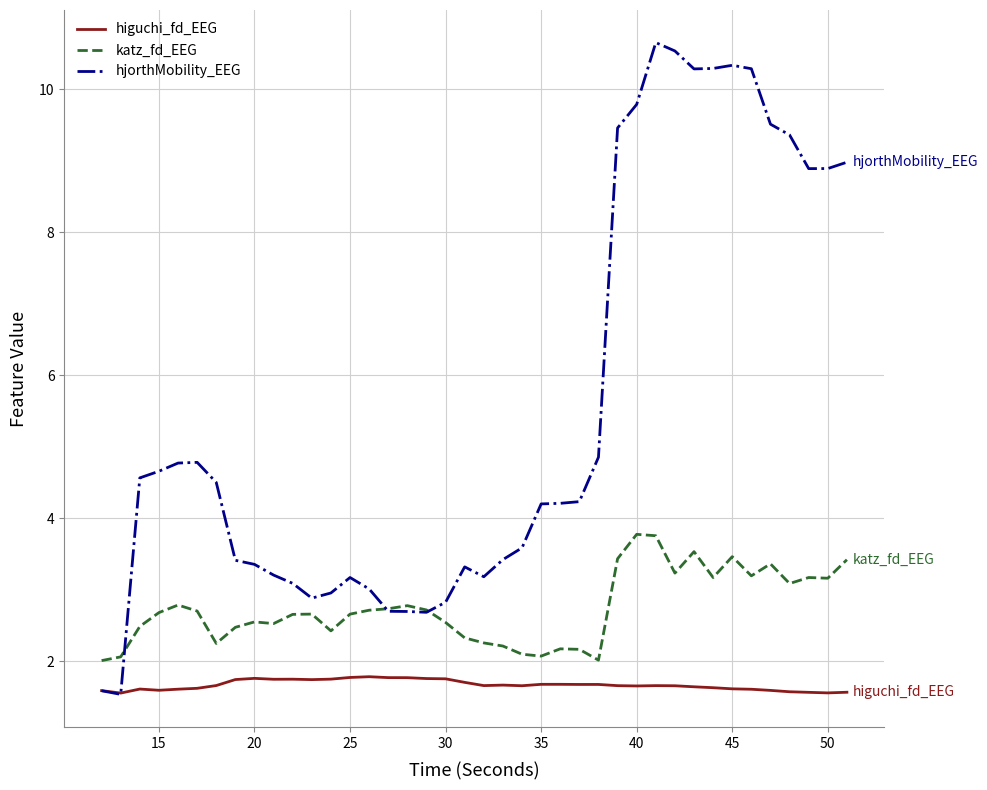

What is the difference between the second highest and second lowest values in the higuchi_fd_EEG series?

0.2